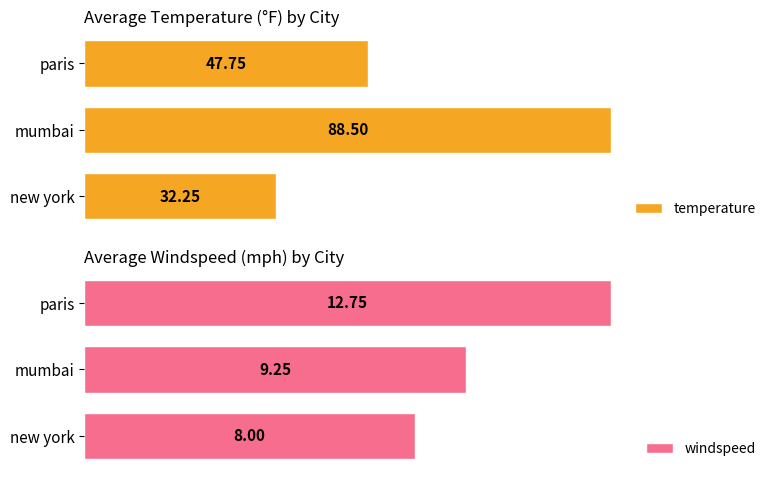

What is the minimum value for temperature?

32.2